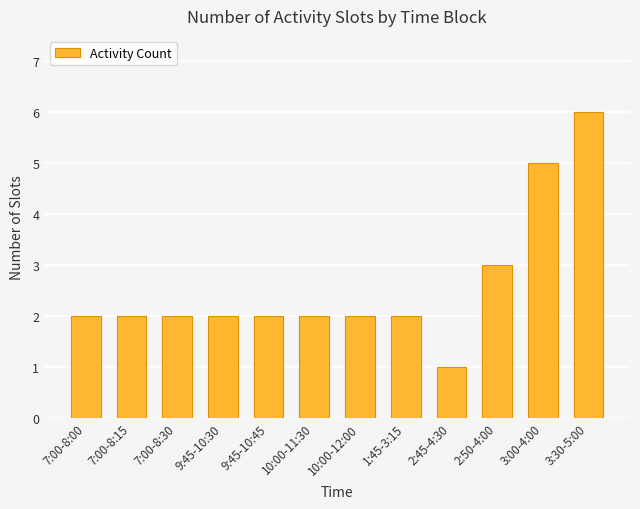

Count the number of data series in this chart.

1